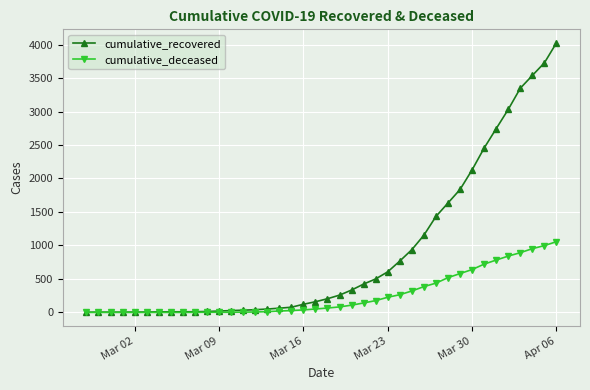

Does the chart display data point markers on the line(s)?

Yes